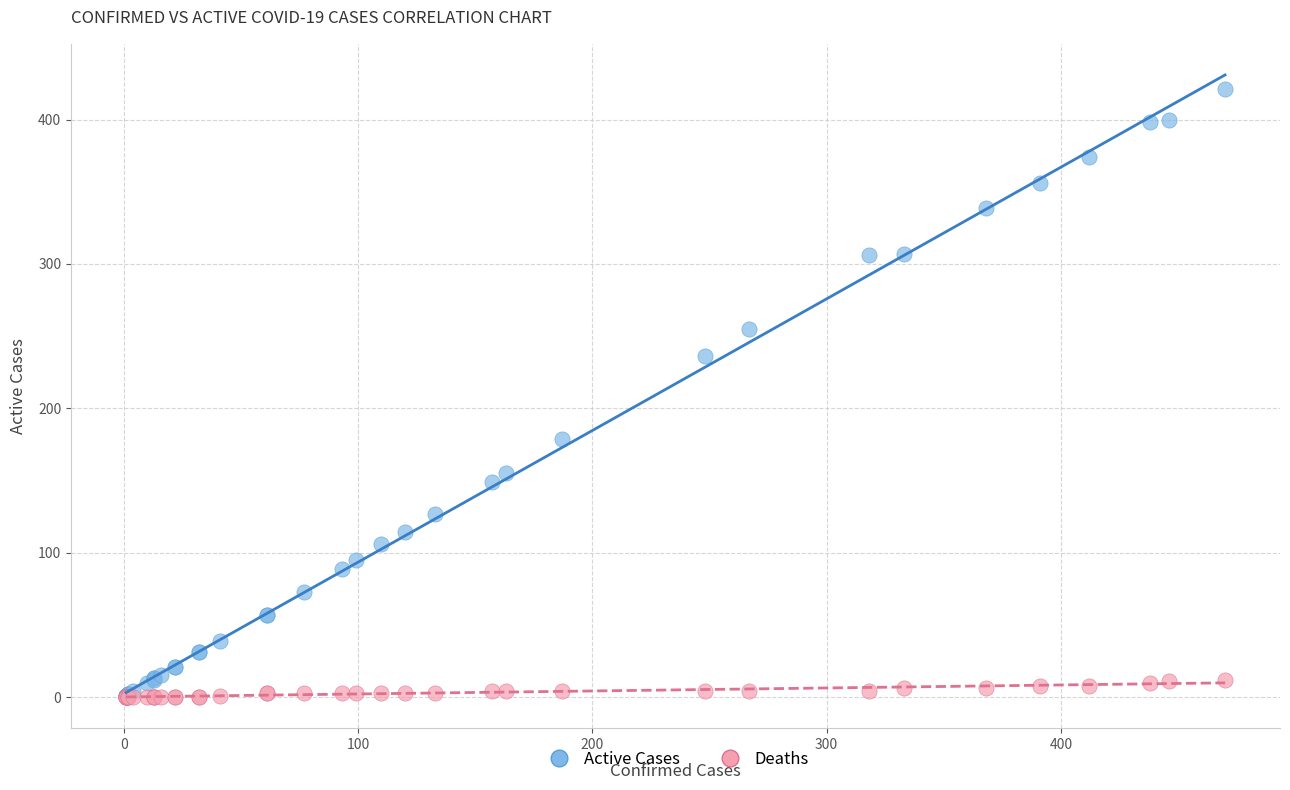

Across all series, what Y value is closest to 210?

236